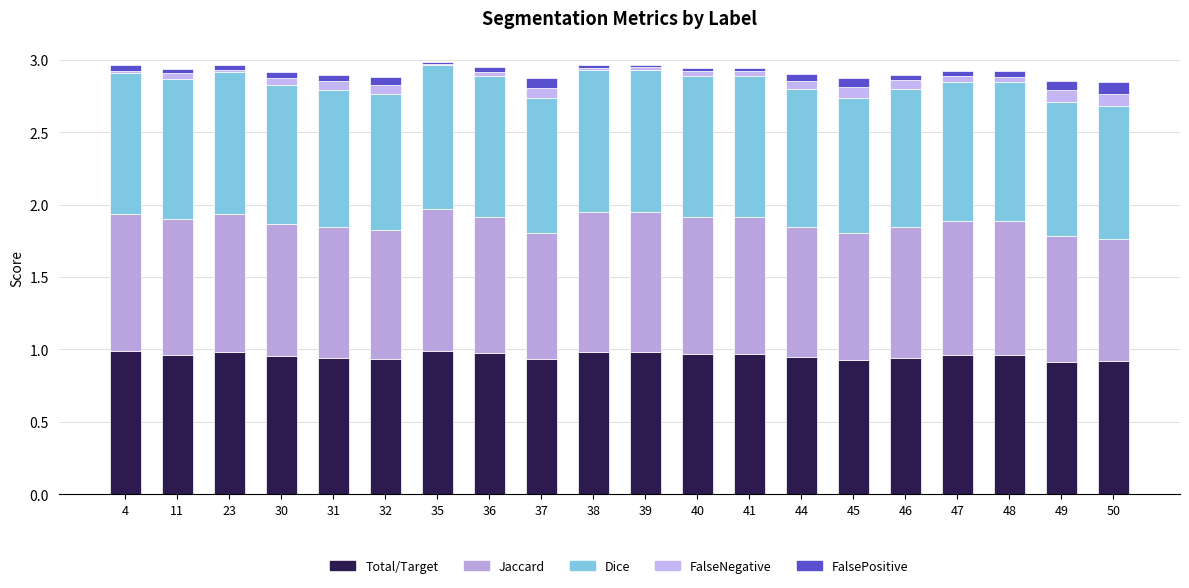

At how many categories does at least one series exceed 0?

20